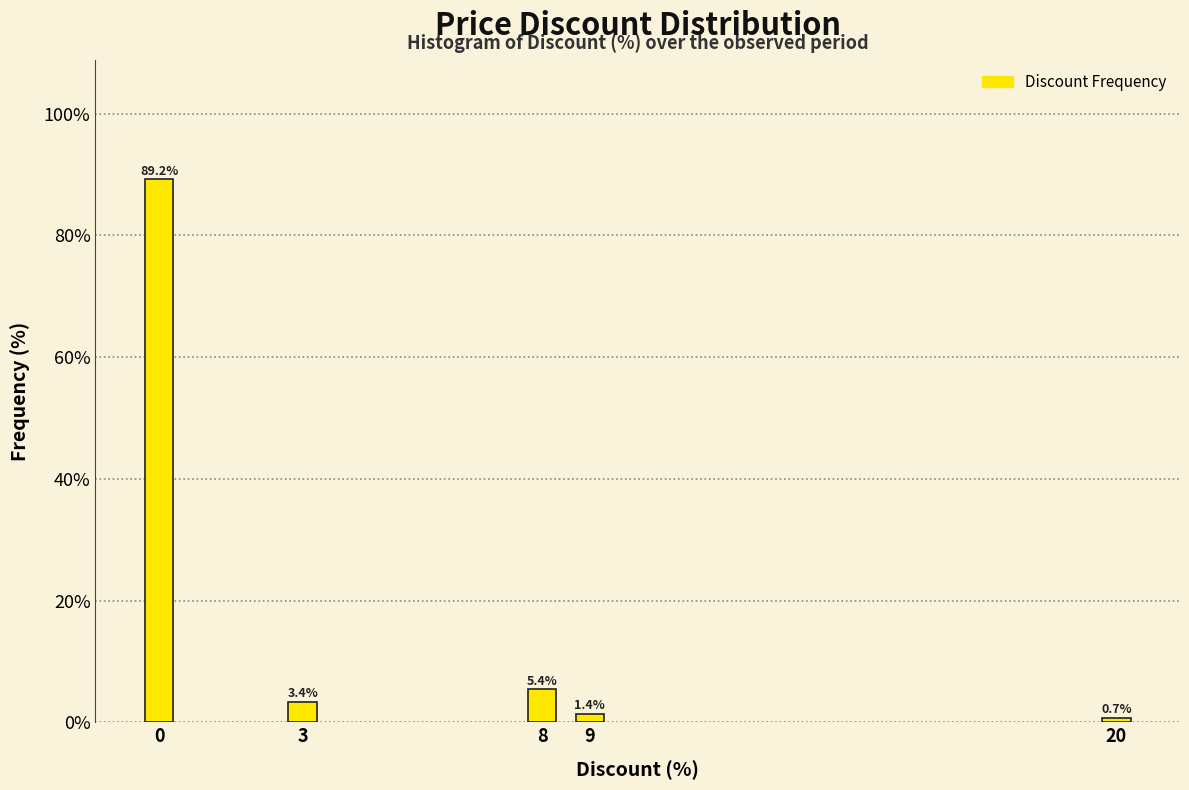

Reading right to left, list all the values displayed in this chart.

20=0.7	9=1.4	8=5.4	3=3.4	0=89.2